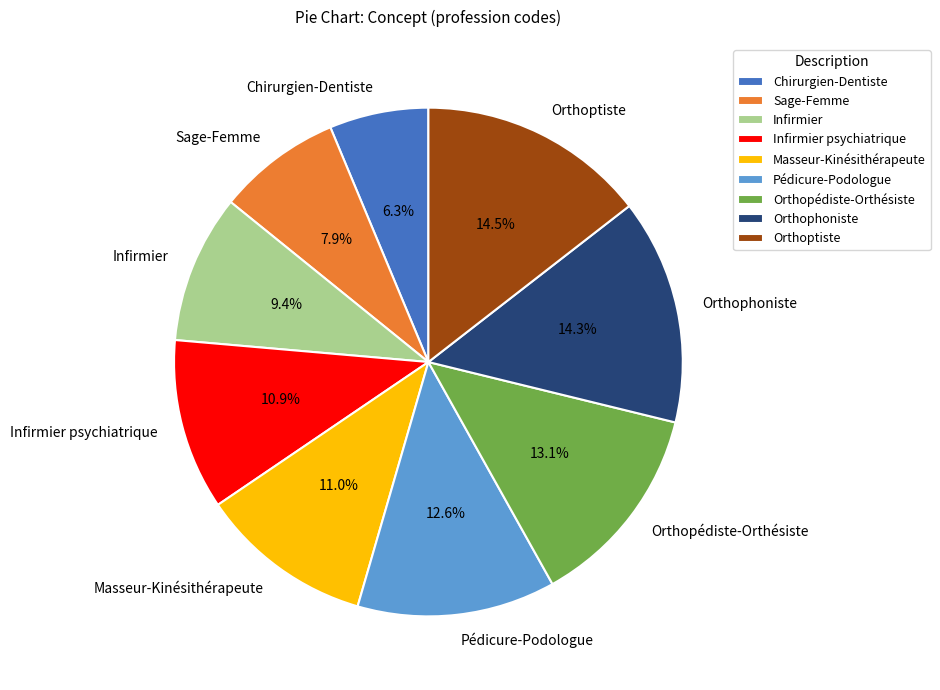

How many slices are in this pie chart?

9